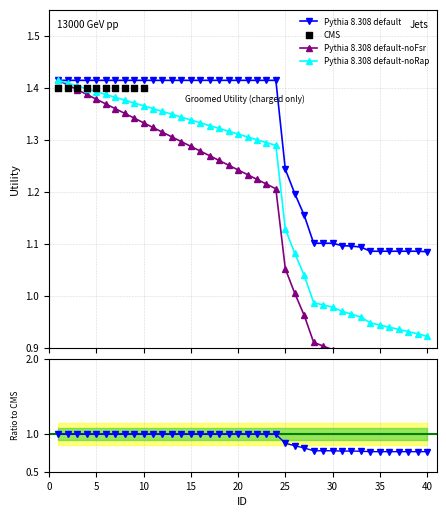

Between 34 and 9, which is larger?

9